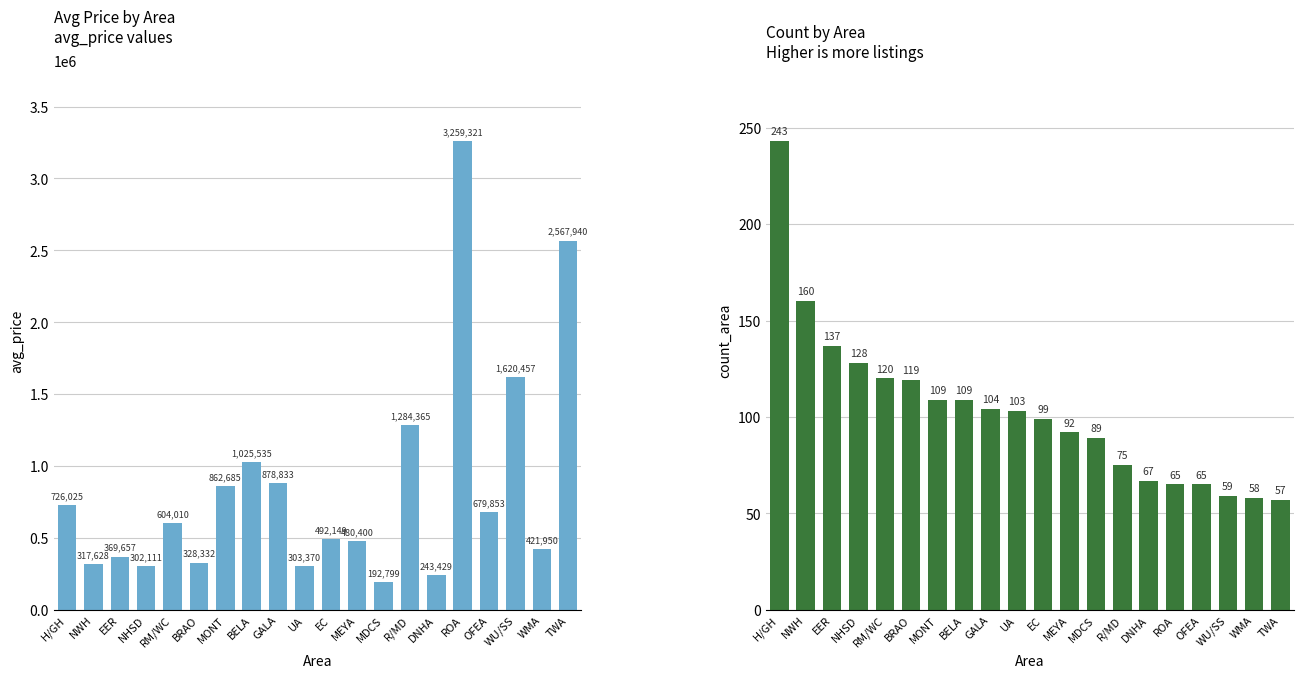

What is the approximate value of avg_price at OFEA, to the nearest 100?

679900